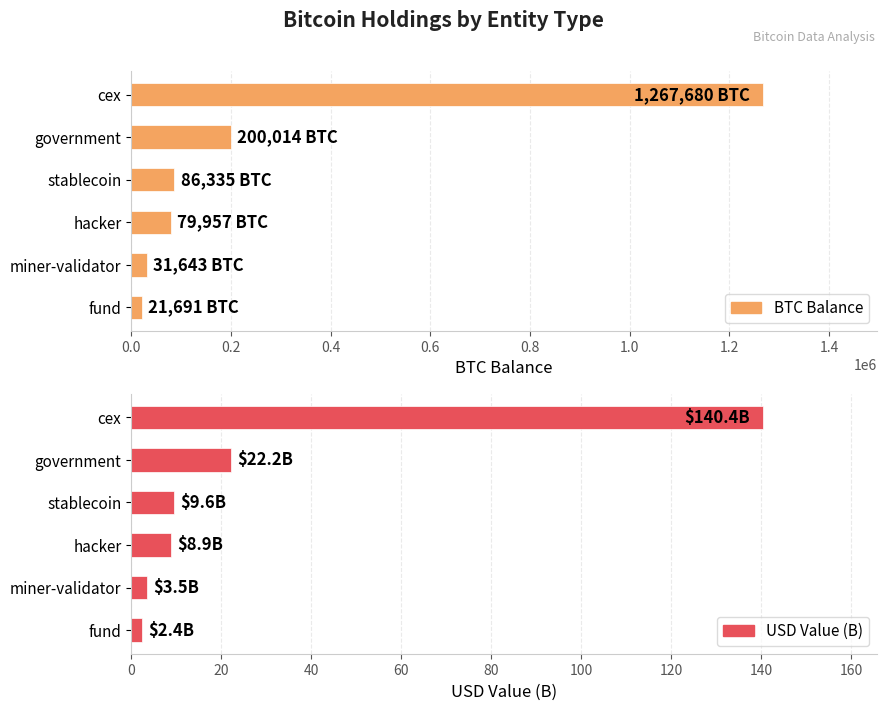

Reading left to right, what are all the values shown in this chart?

BTC Balance: 1267680.0	200014.1	86335.5	79957.3	31643.4	21690.7
USD Value (B): 140.4	22.2	9.6	8.9	3.5	2.4